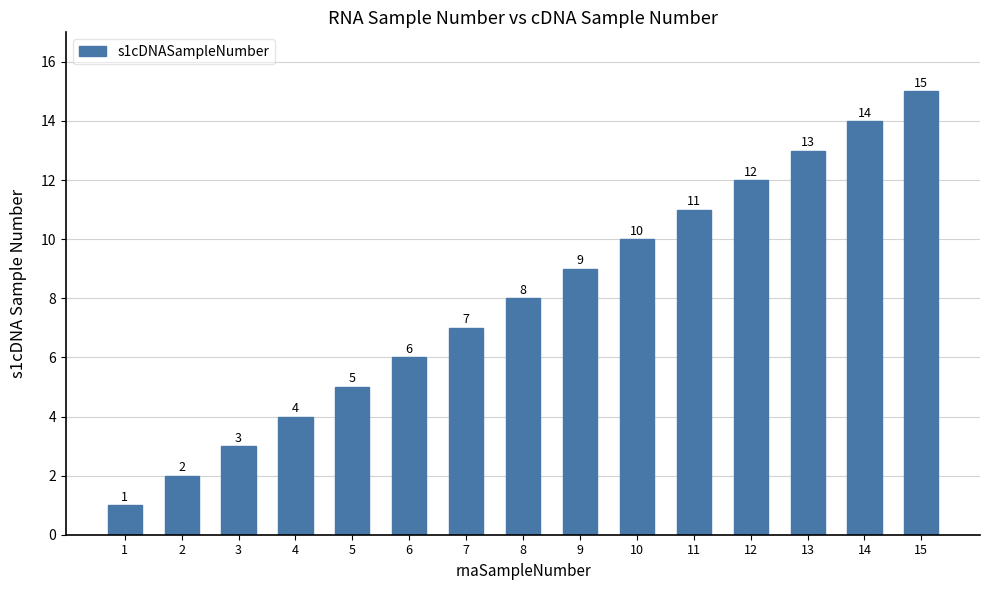

Rank the categories by value from lowest to highest.

1, 2, 3, 4, 5, 6, 7, 8, 9, 10, 11, 12, 13, 14, 15